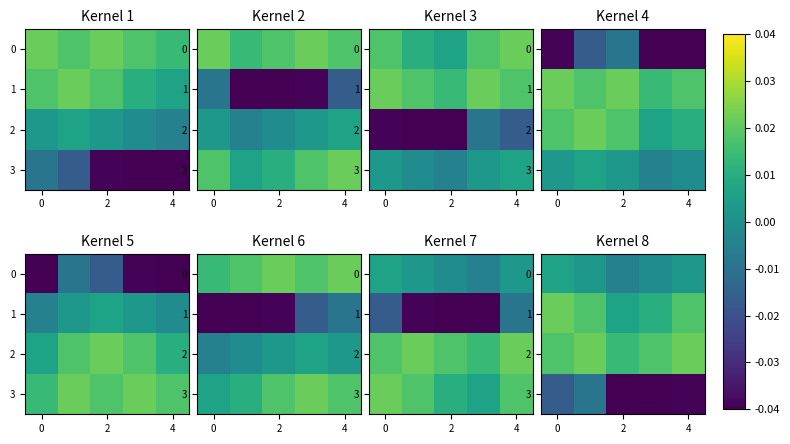

The value of row_2 at 4 is 0.0. True or false?

True